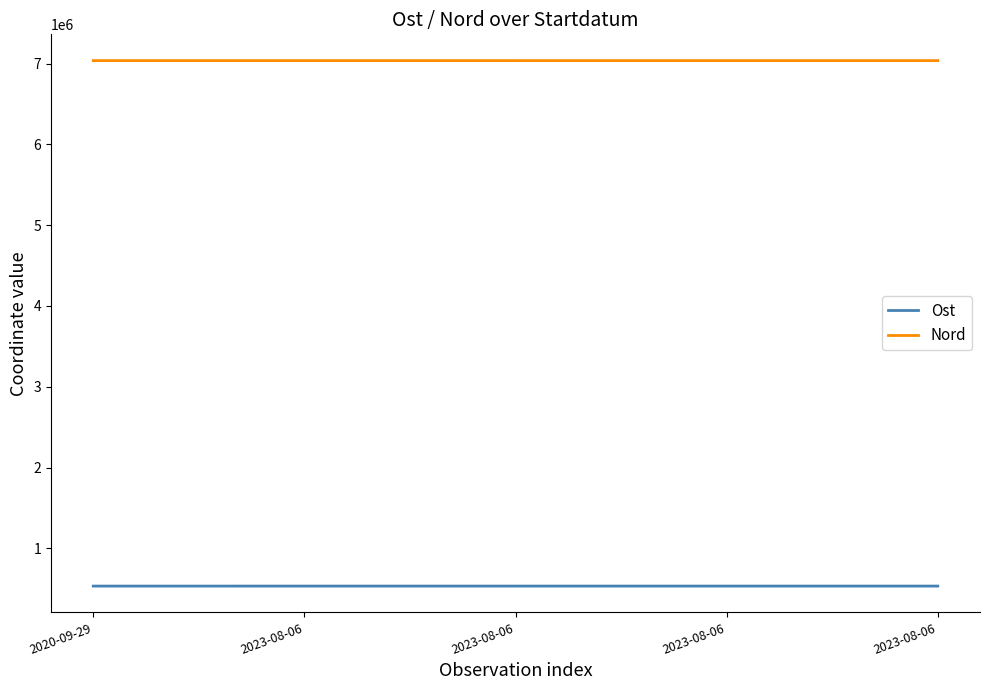

Is the value of Ost at 2023-08-06 greater than the value of Nord at 2023-08-06?

No